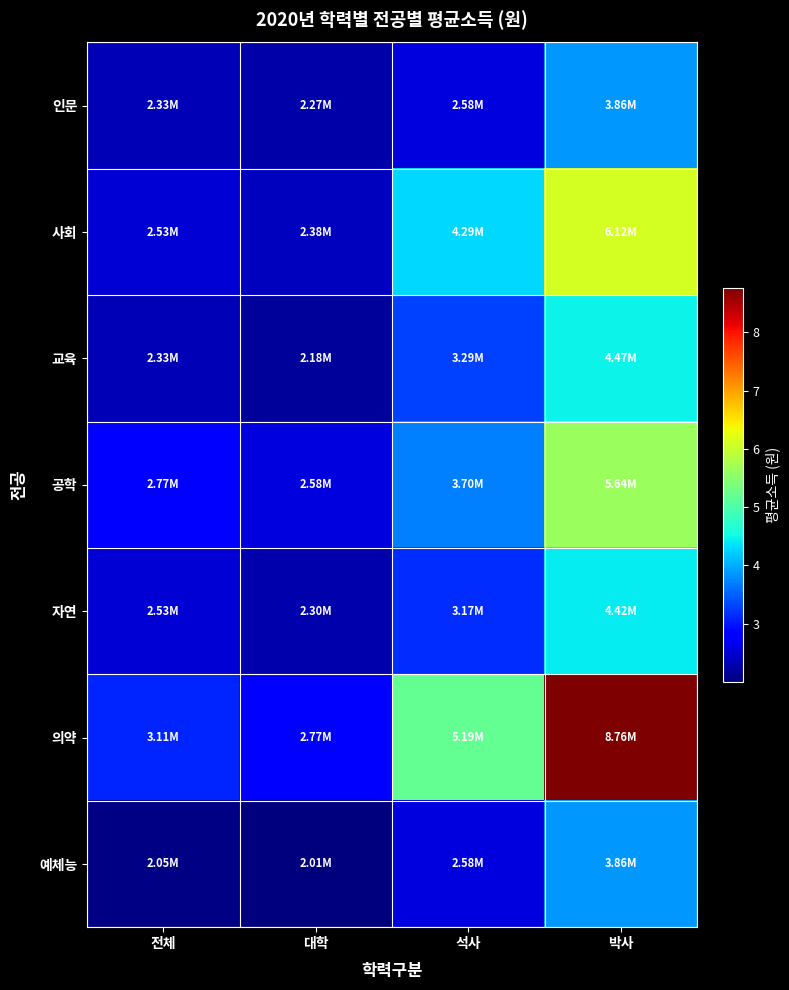

At how many categories does at least one series exceed 8512926?

1